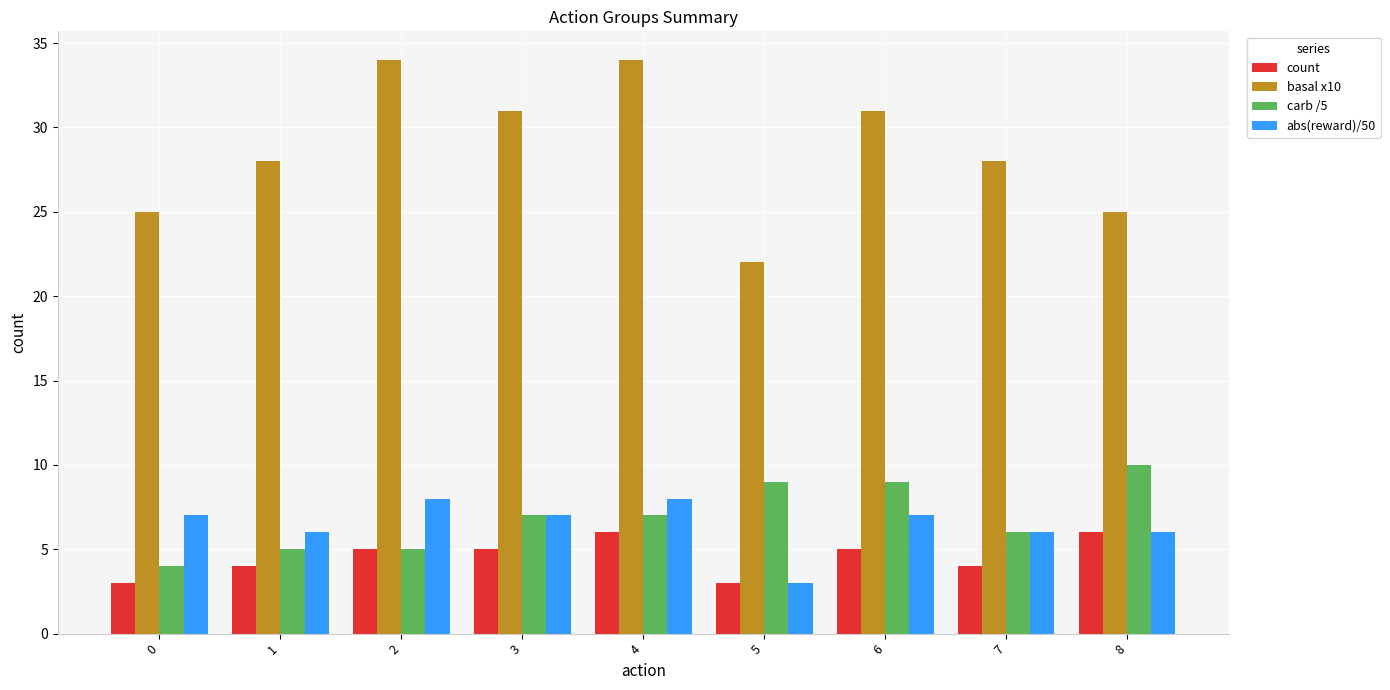

The value of count at 6 is 8. True or false?

False